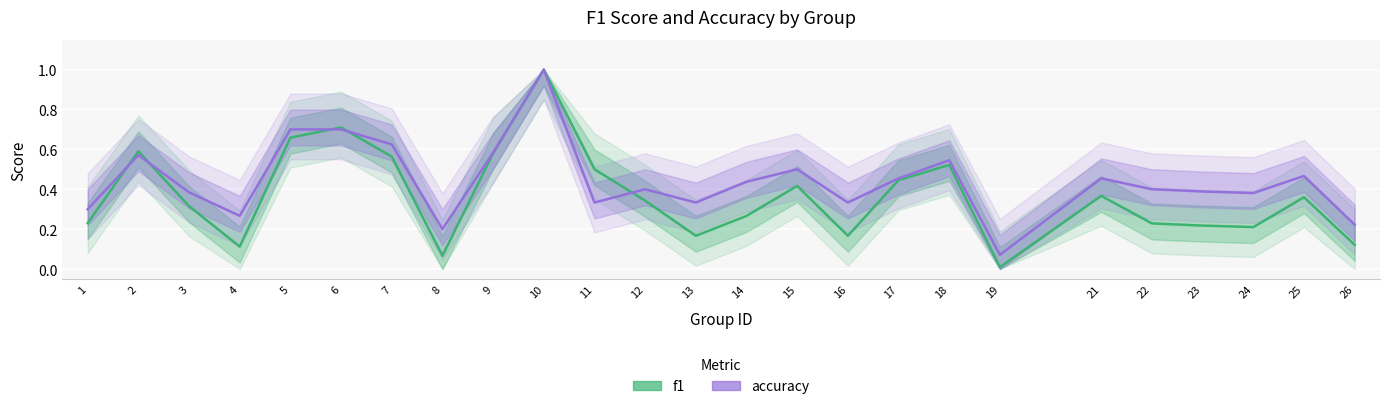

What is the sum of all accuracy values?

11.1